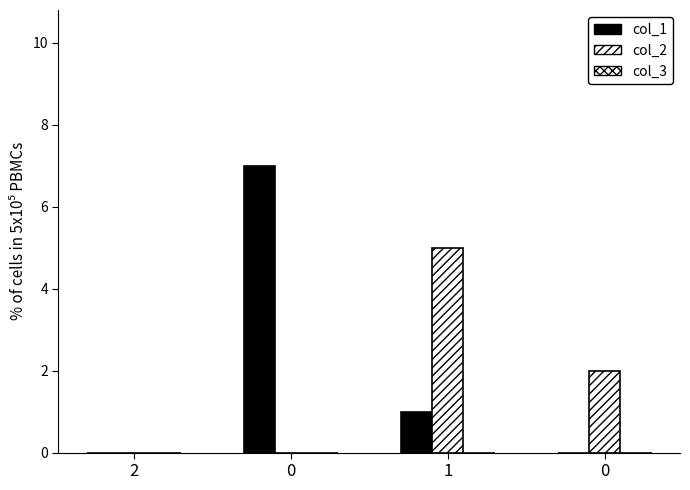

Are the bars grouped side by side (vs. stacked)?

Yes